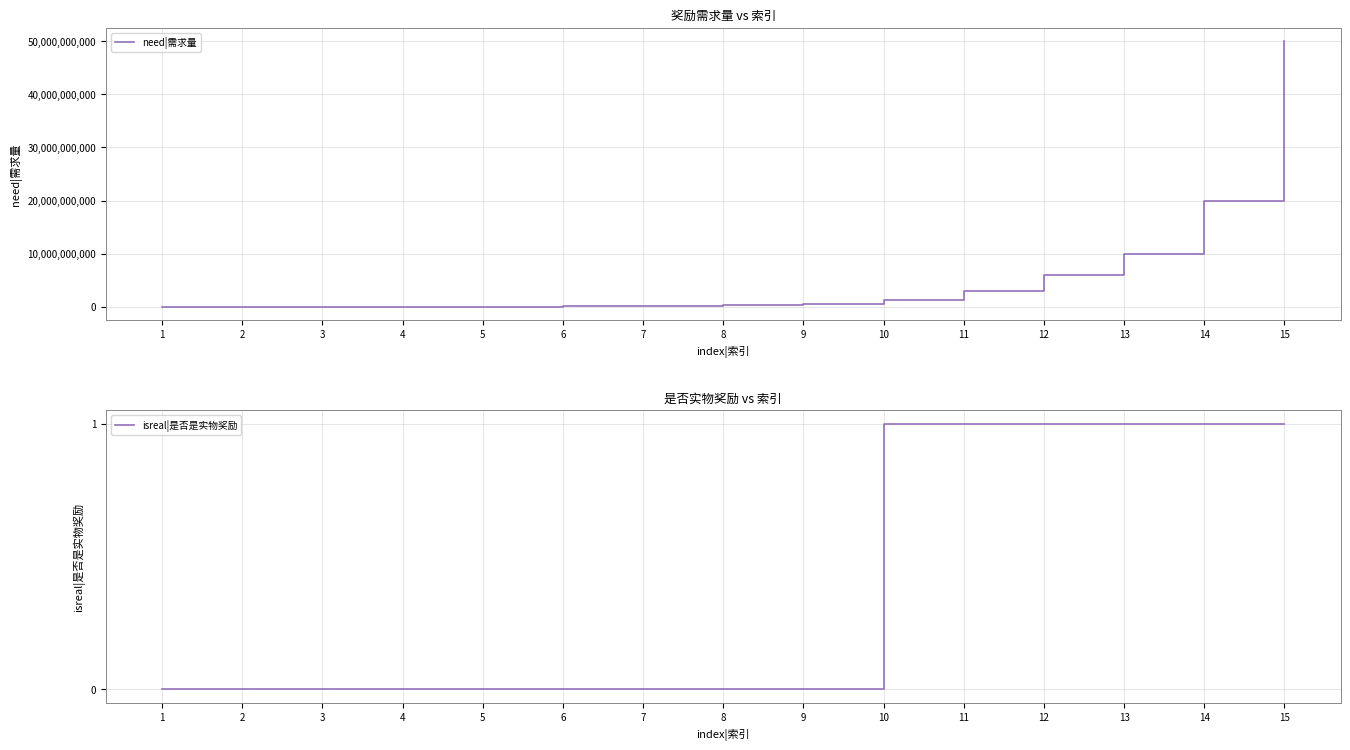

What are all the series names shown in the legend?

need|需求量, isreal|是否是实物奖励